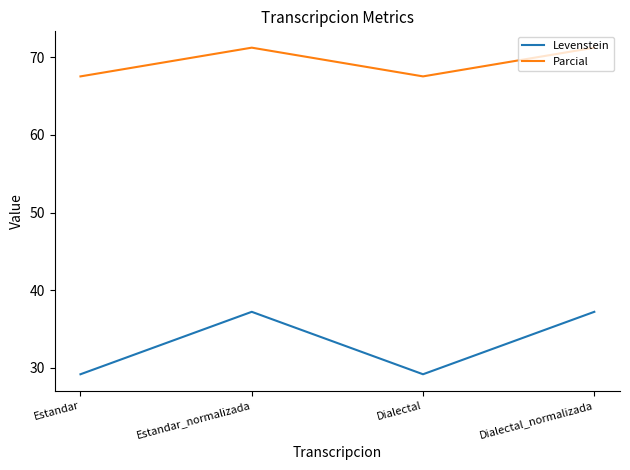

True or false: Parcial and Levenstein intersect in this chart.

False